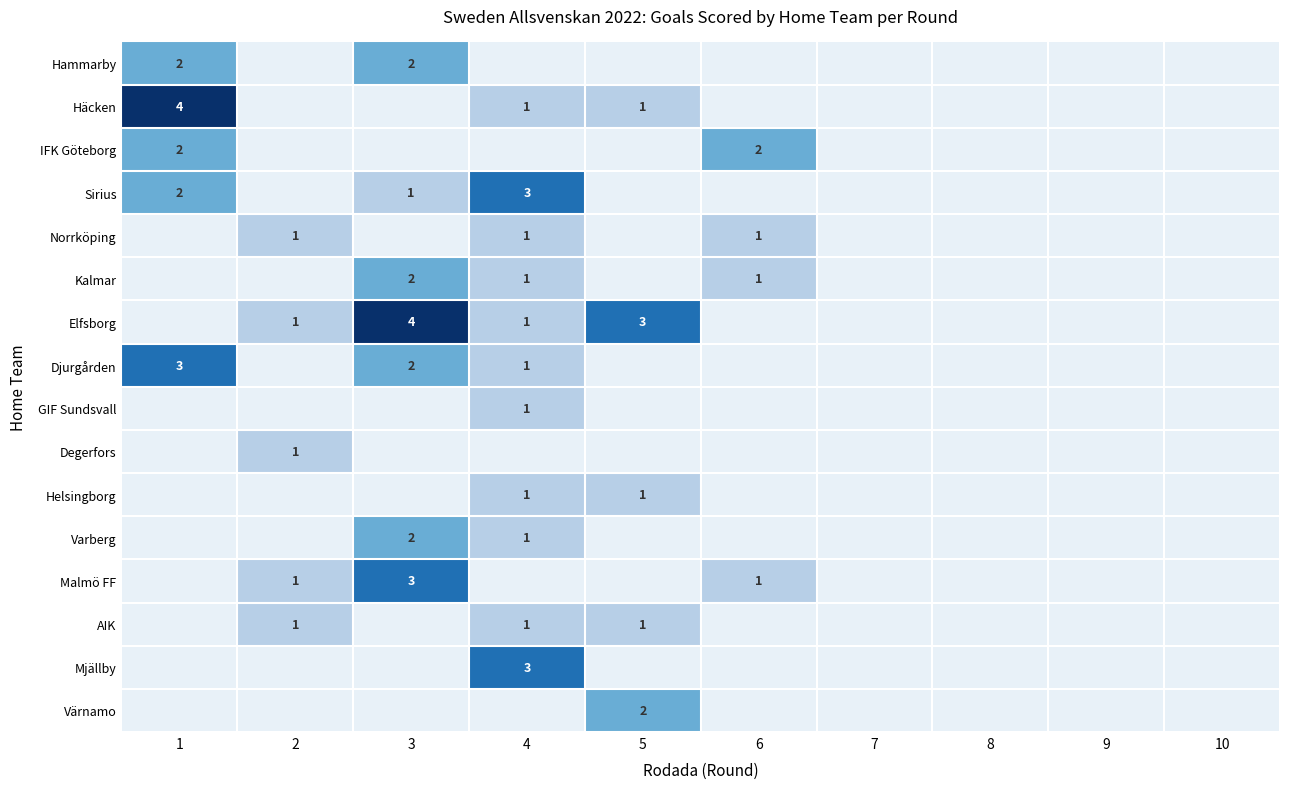

The Varberg series shows 2 at 3. True or false?

True